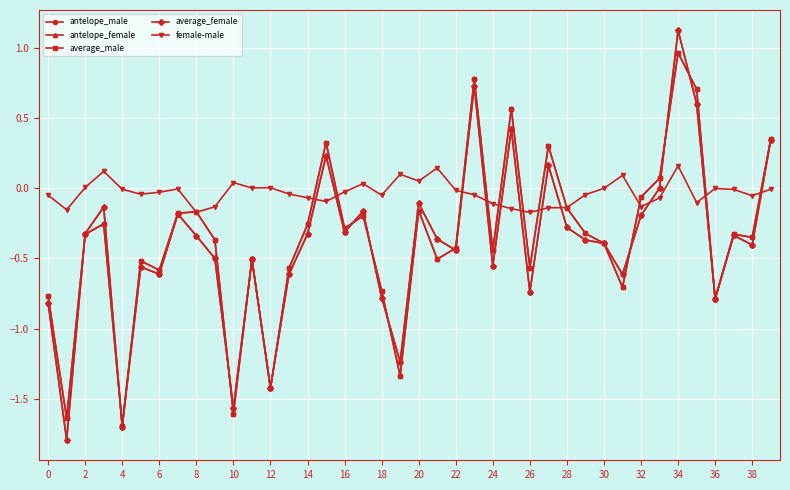

What is the minimum value shown in the chart?

-1.8